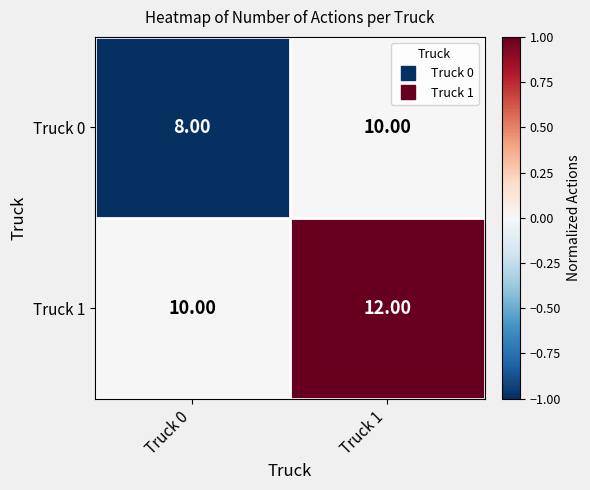

Rank the categories by Truck 0 value from lowest to highest.

Truck 0, Truck 1